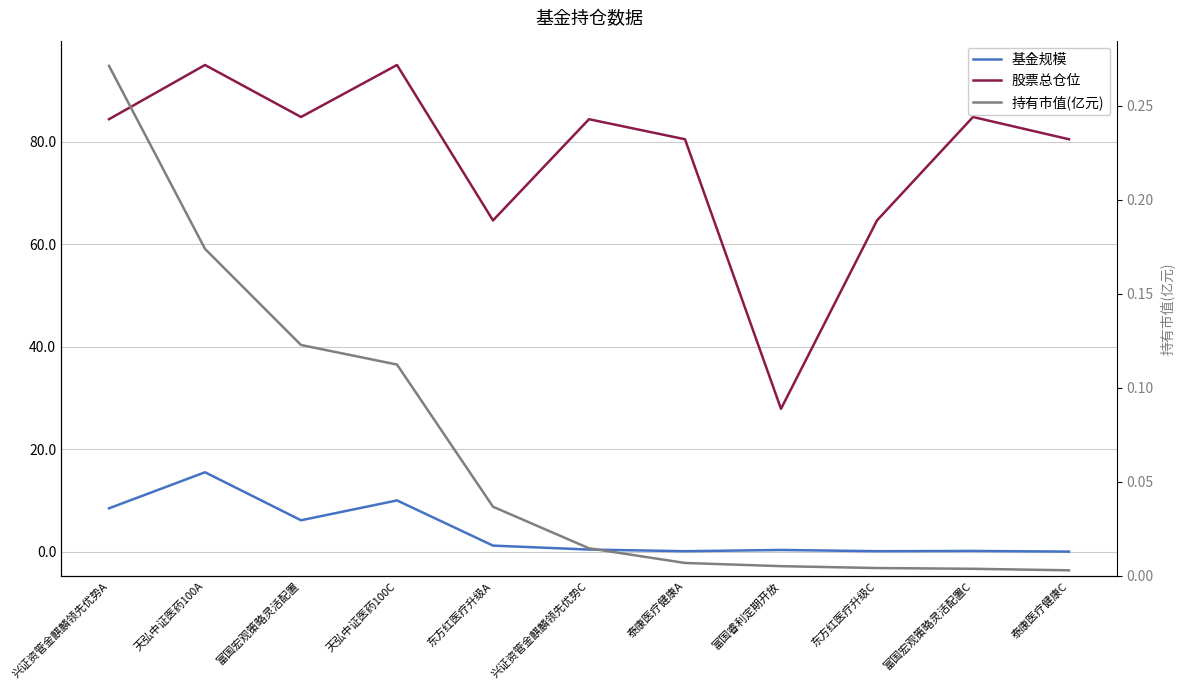

True or false: 持有市值(亿元) and 股票总仓位 intersect in this chart.

False